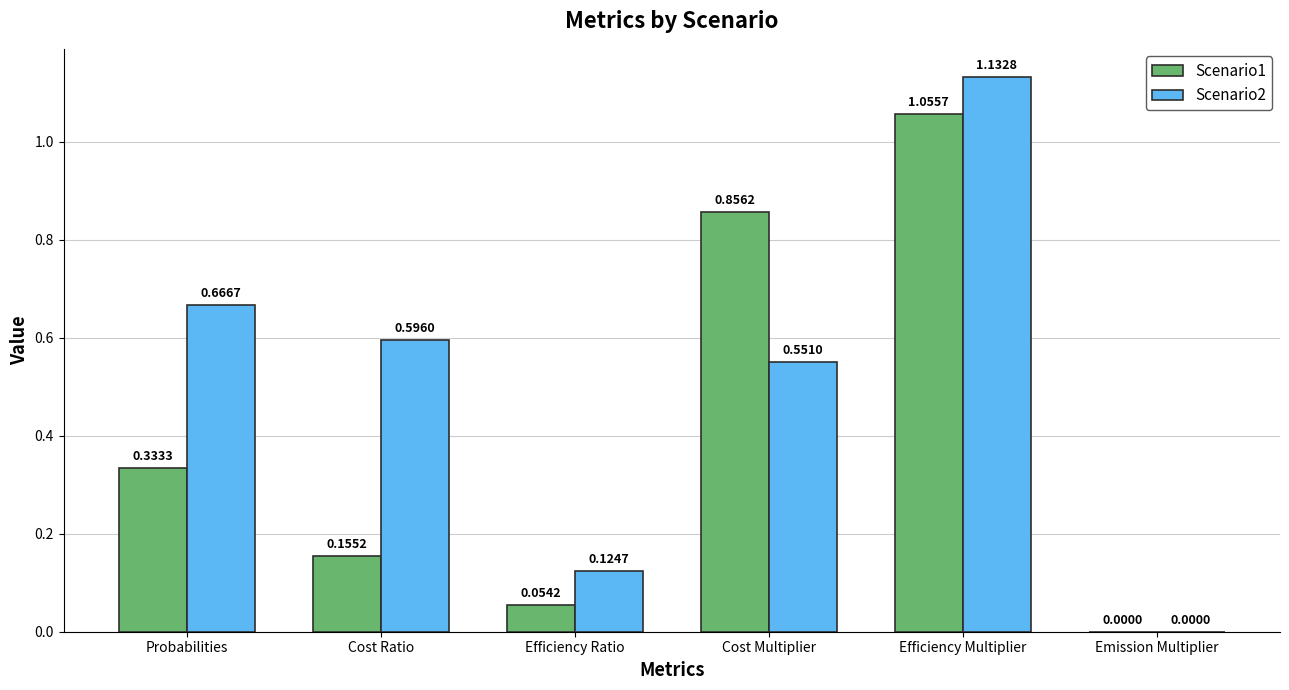

What is the sum of the Scenario1 values at Cost Multiplier and Probabilities?

1.2